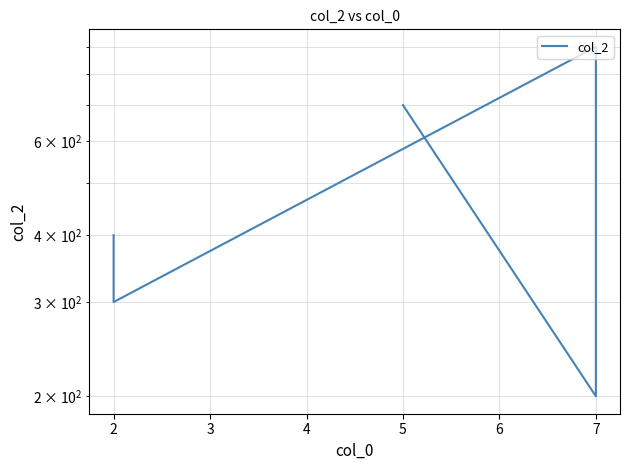

What is the minimum value shown in the chart?

200